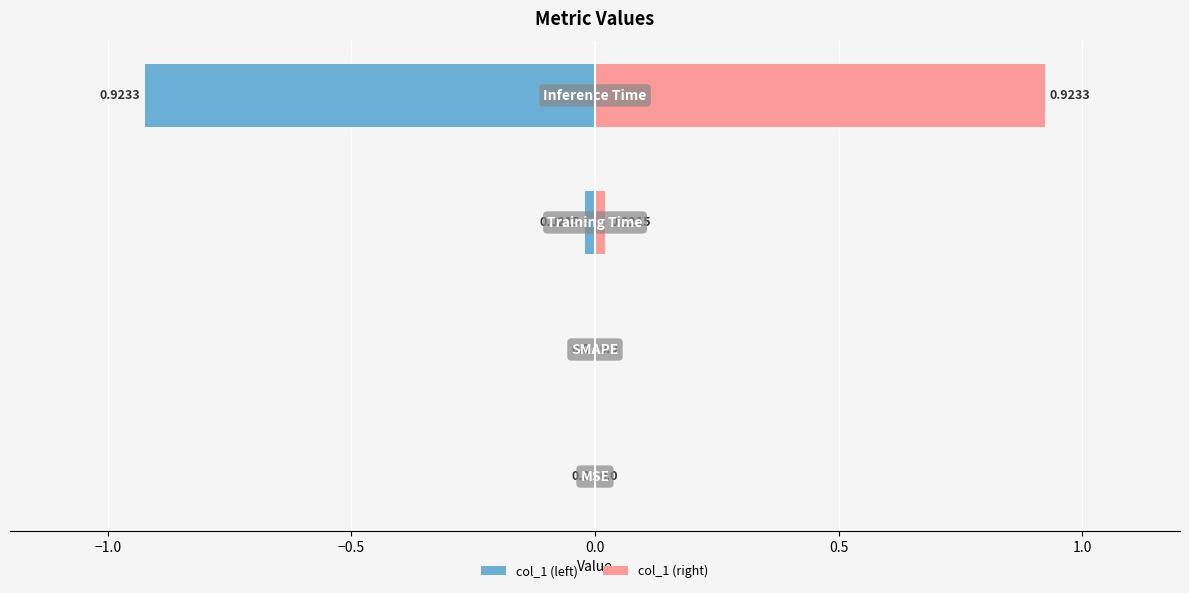

What is the minimum value for col_1 (left)?

-0.9